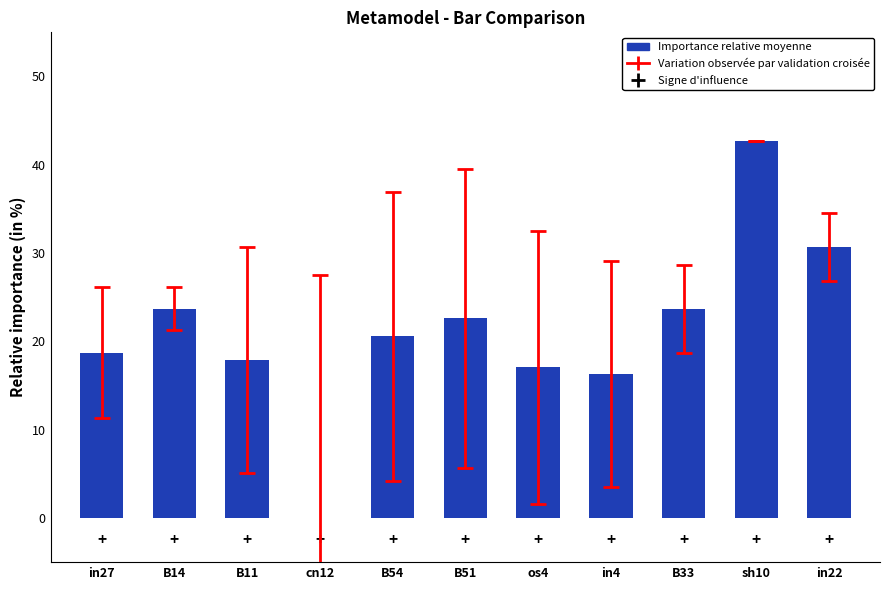

What is the change in value from os4 to in22?

+13.7